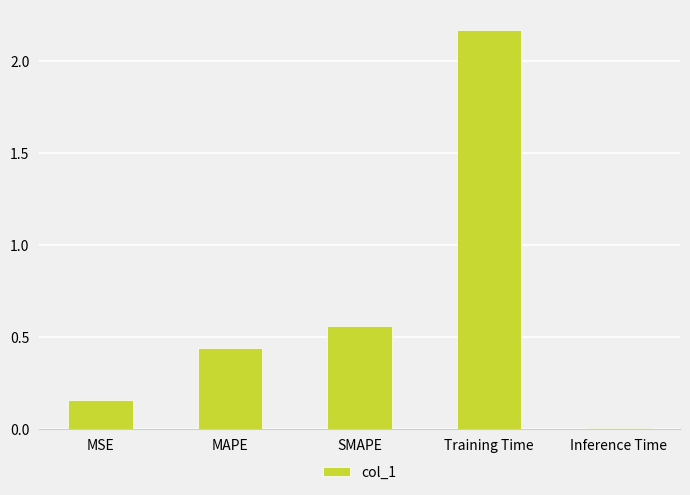

Rank the categories by value from lowest to highest.

Inference Time, MSE, MAPE, SMAPE, Training Time